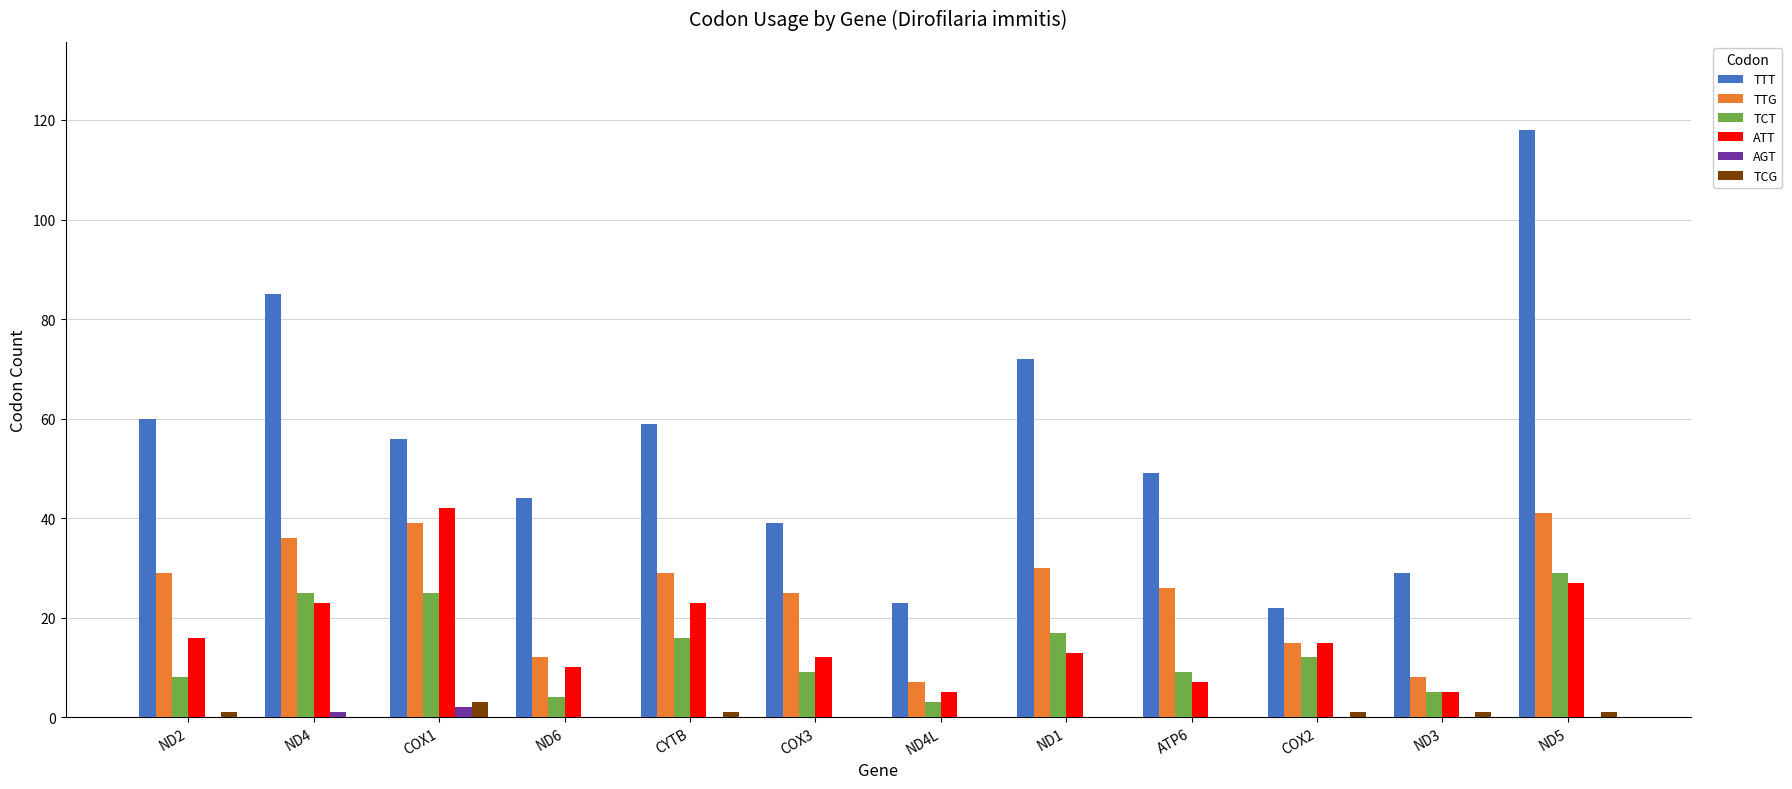

Which series has the largest total across all categories?

TTT